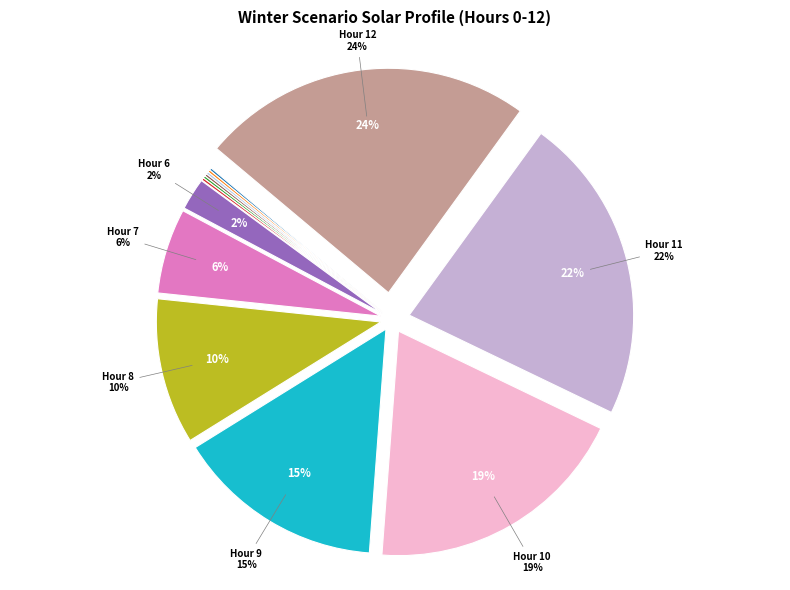

The 1 slice represents 0% of the pie. True or false?

True